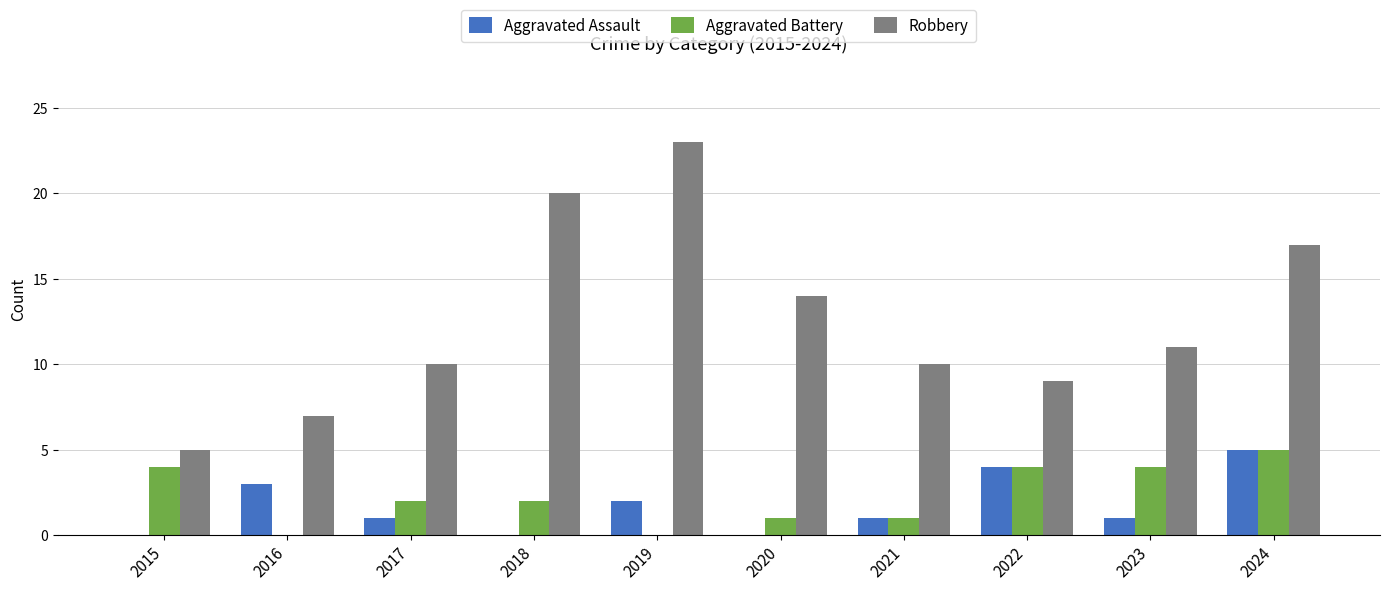

What is the sum of the Robbery values at 2021 and 2016?

17